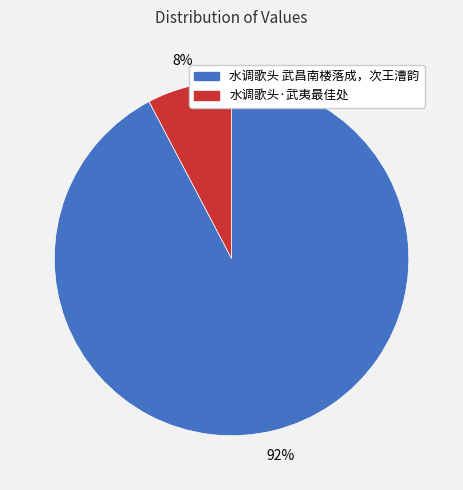

True or false: 水调歌头·武夷最佳处 accounts for 8% of the total.

True